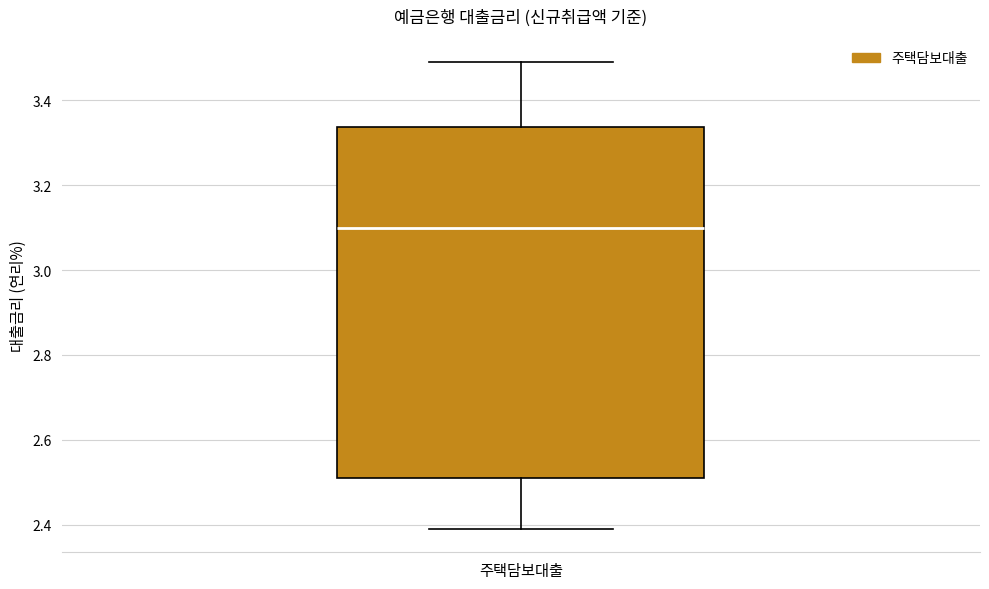

Transcribe this box plot: give where the median line is, the range the box spans, and where the two whiskers end, as read against the y-axis. The values are not printed on the chart, so give them approximately, as read against the axis.

median 3.10, box 2.52 to 3.34, whiskers 2.40 to 3.50